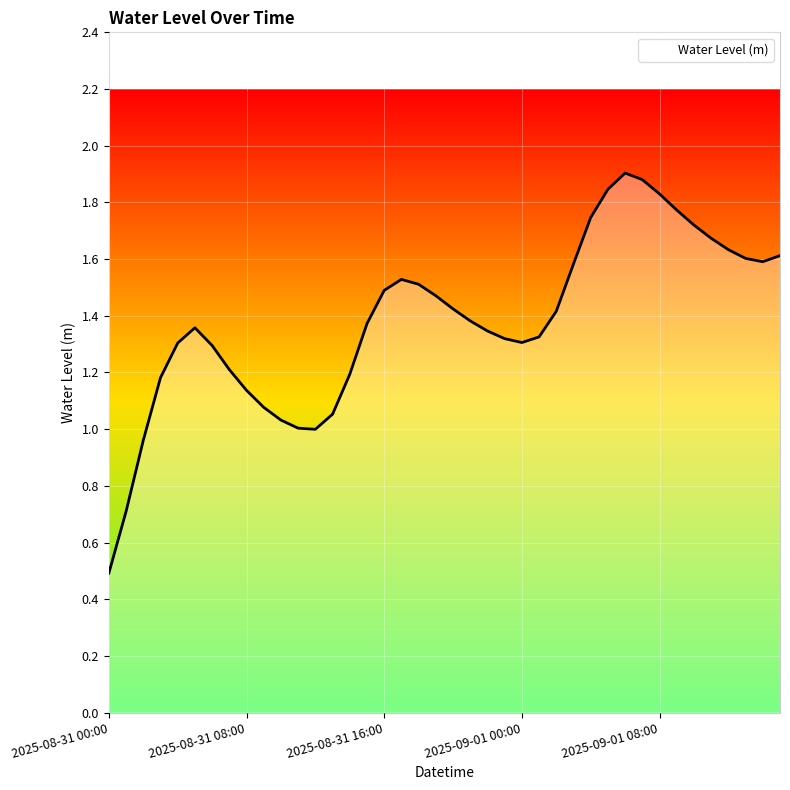

What is the minimum value shown in the chart?

0.5